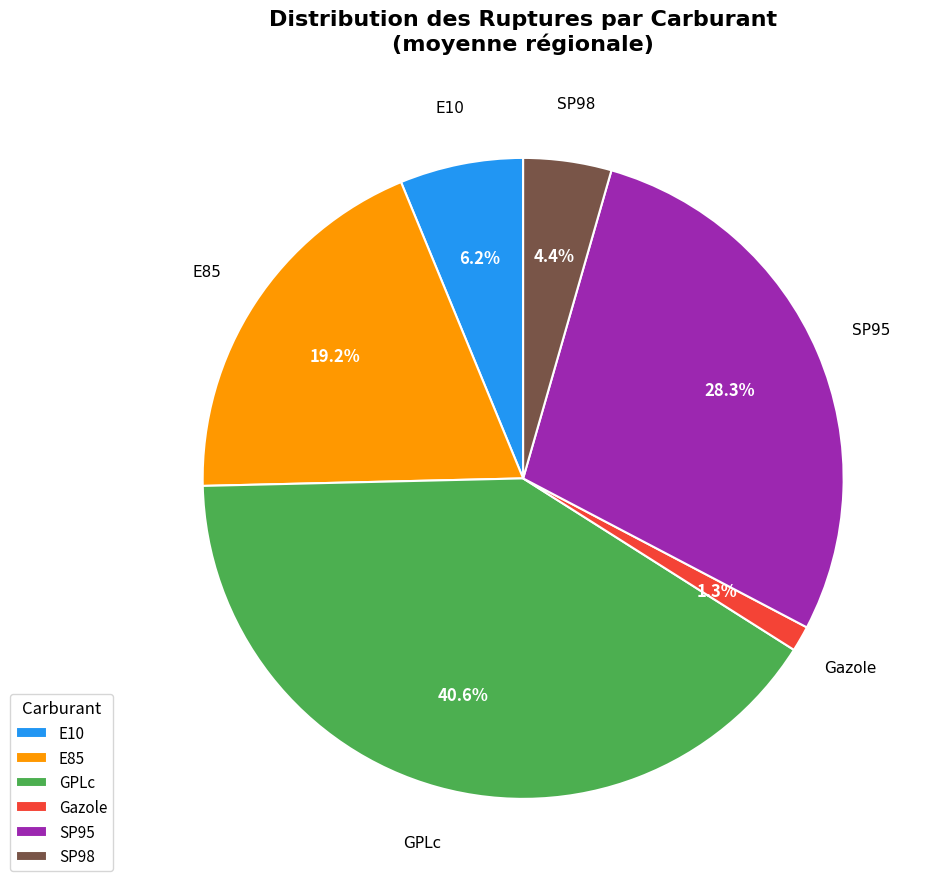

What percentage is the SP95 slice, to the nearest percent?

28%